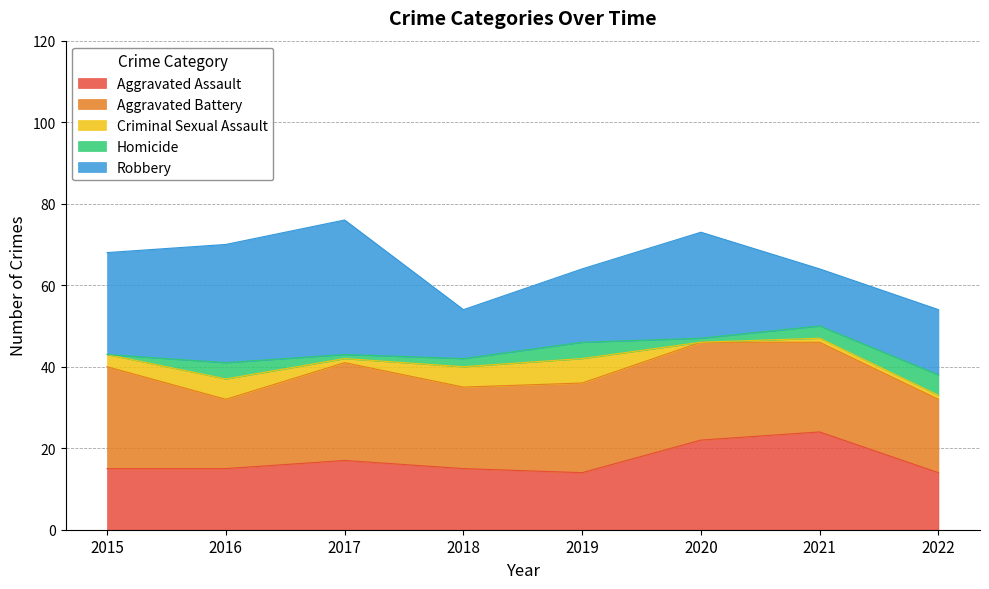

The Aggravated Assault series shows 32 at 2021. True or false?

False